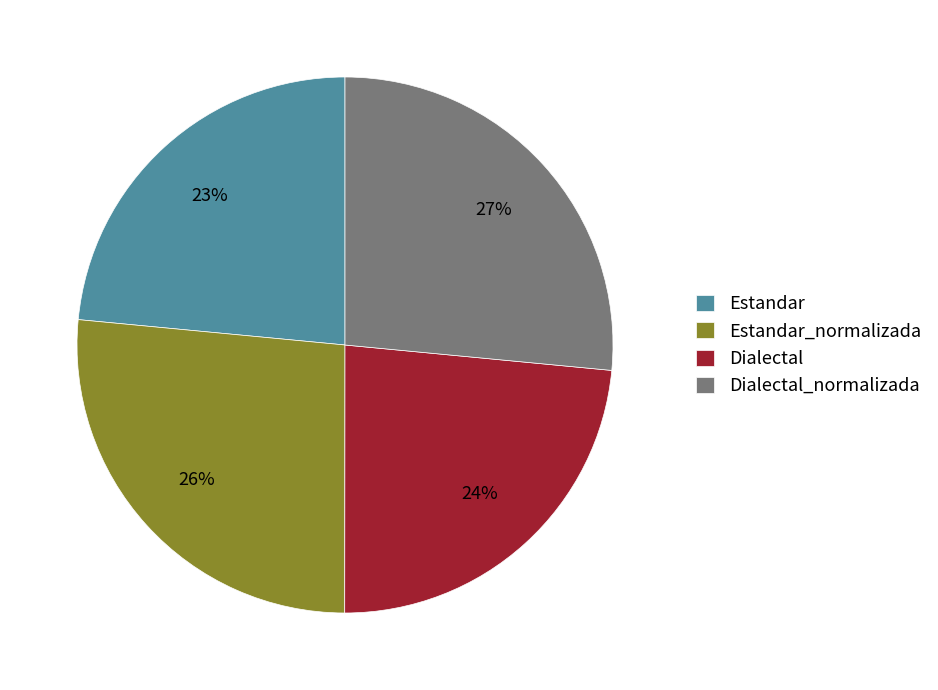

Is there any slice that represents more than half of the pie?

No